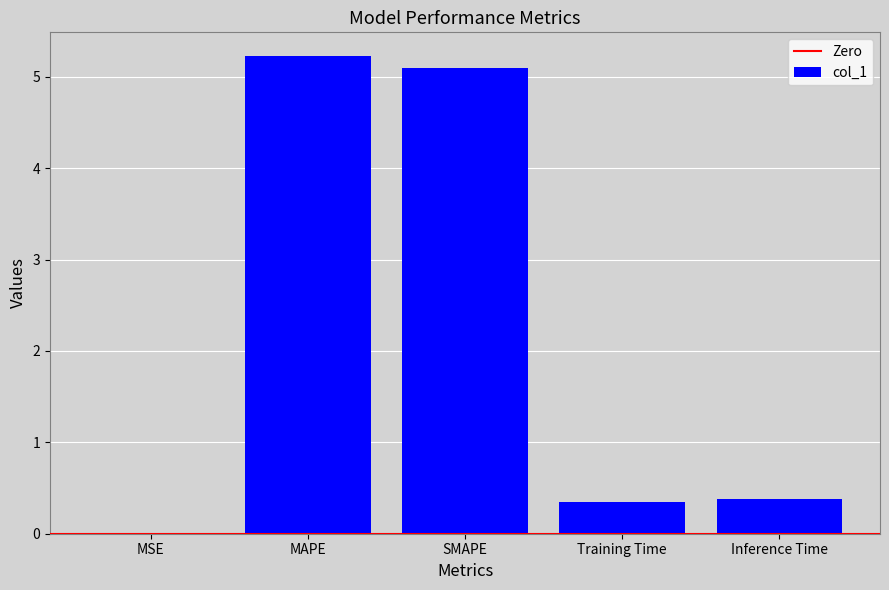

What is the change in value from SMAPE to Inference Time?

-4.7